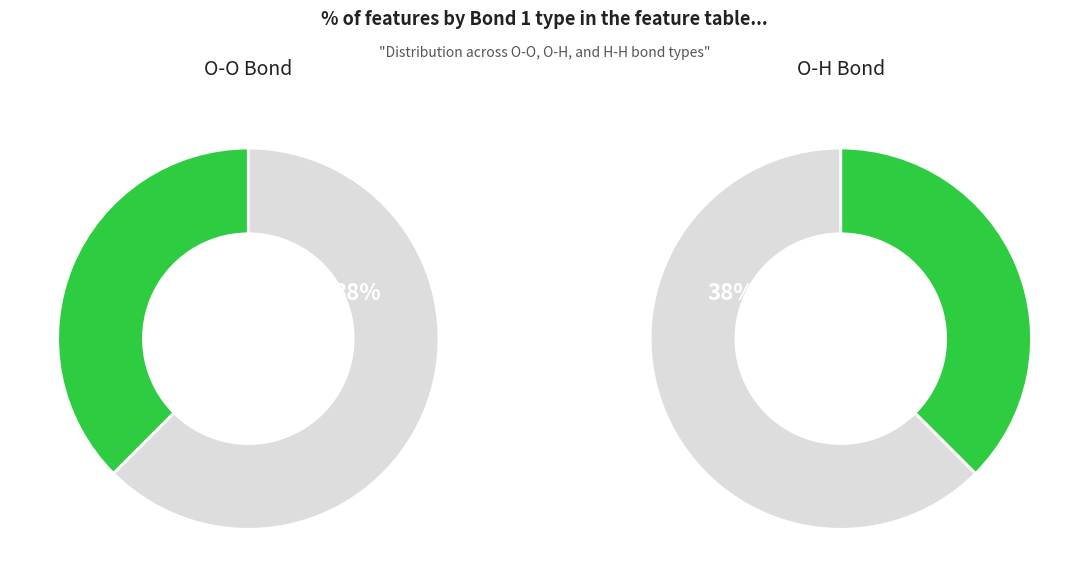

What is the largest slice in the pie chart?

O-O